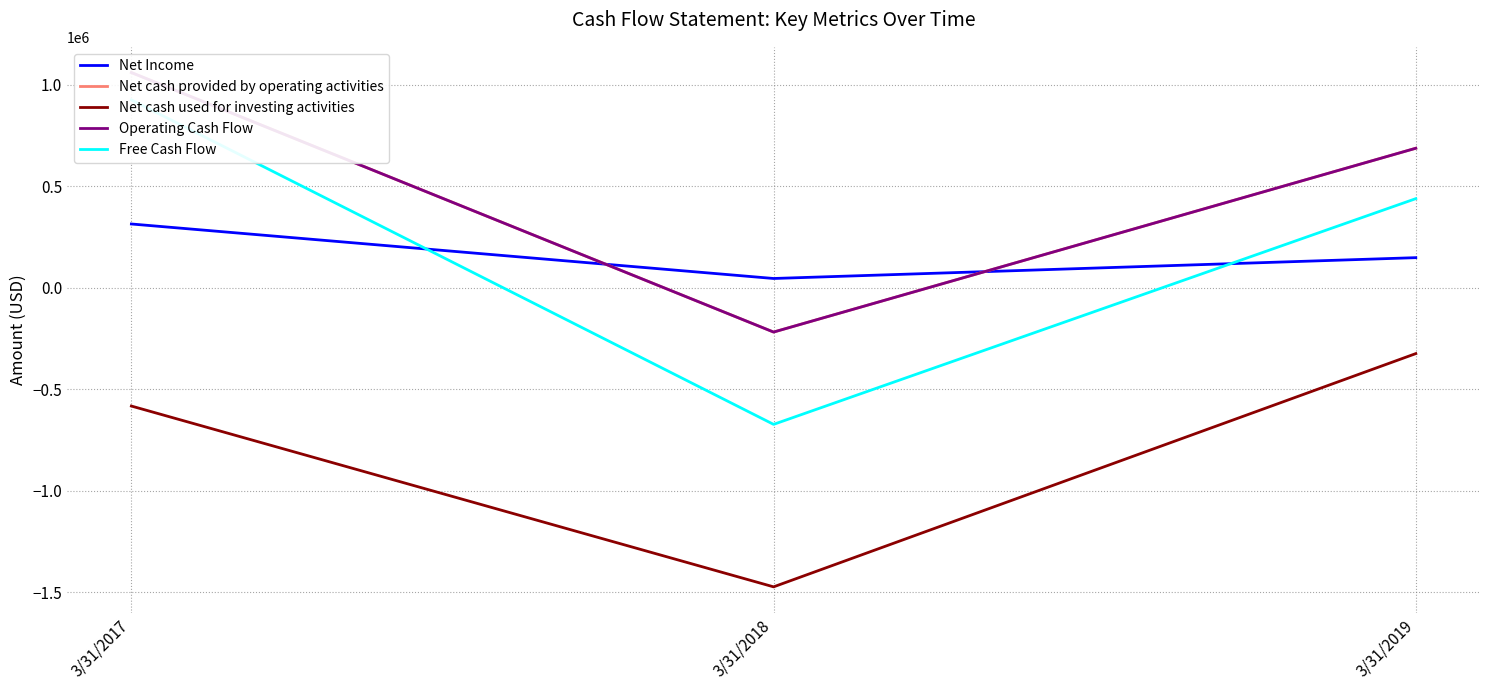

What is the sum of the Net cash provided by operating activities values at 3/31/2017 and 3/31/2018?

843675